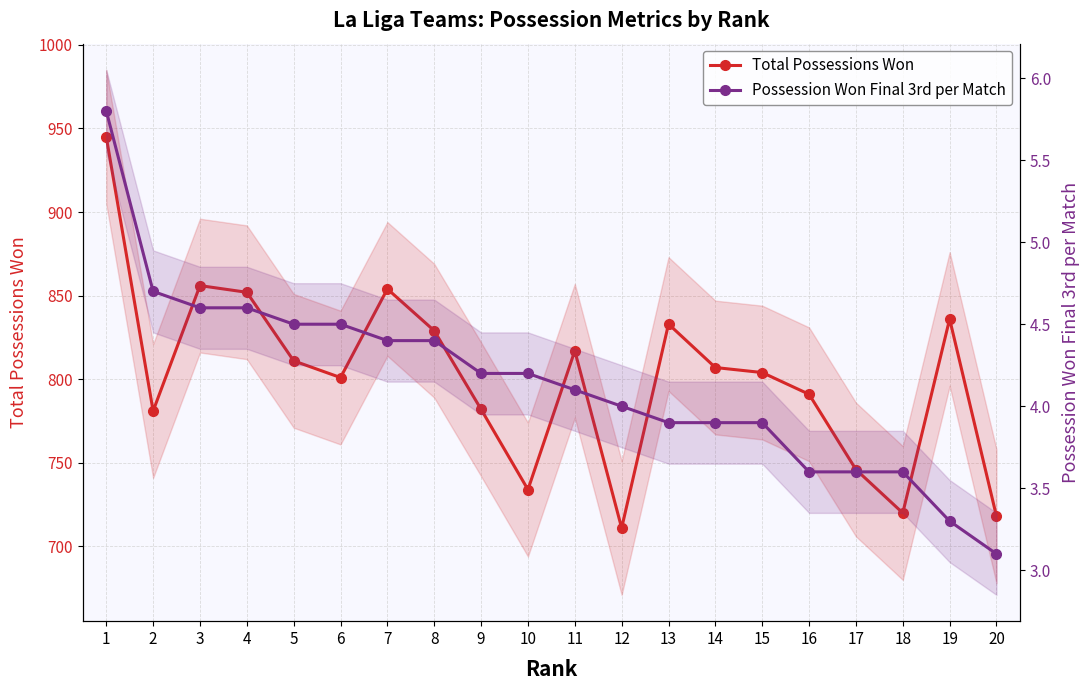

List the series in order of their overall mean, highest first.

Total Possessions Won, Possession Won Final 3rd per Match